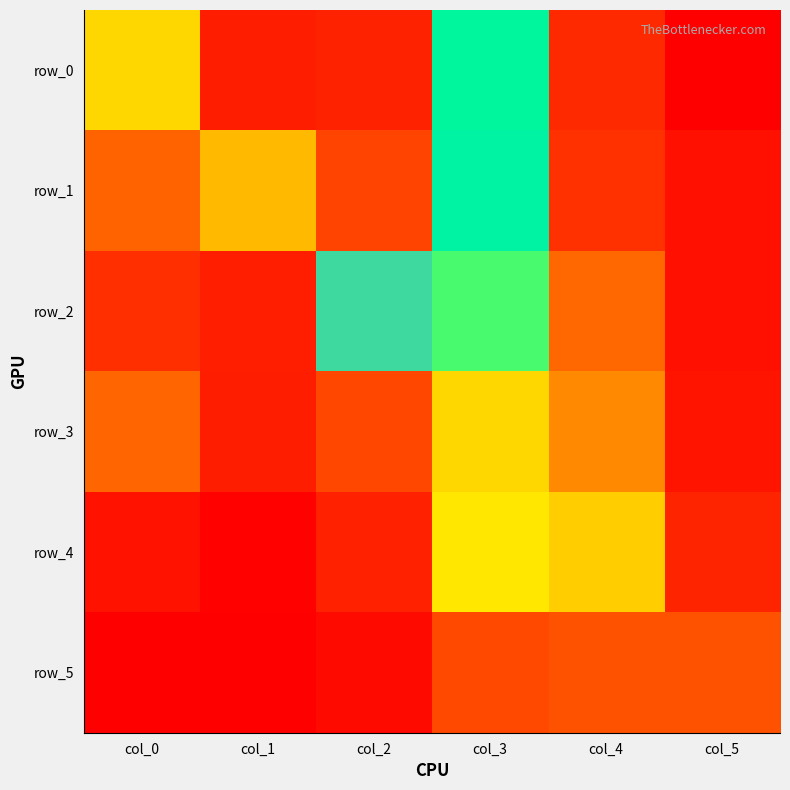

Reading left to right, extract all data points from this chart.

row_0: col_0=1.4	col_1=0.4	col_2=0.4	col_3=2.2	col_4=0.5	col_5=0.1
row_1: col_0=0.9	col_1=1.3	col_2=0.7	col_3=2.2	col_4=0.6	col_5=0.3
row_2: col_0=0.5	col_1=0.4	col_2=1.9	col_3=2.3	col_4=0.9	col_5=0.3
row_3: col_0=0.9	col_1=0.4	col_2=0.7	col_3=2.6	col_4=1.1	col_5=0.3
row_4: col_0=0.3	col_1=0.1	col_2=0.4	col_3=1.5	col_4=1.4	col_5=0.4
row_5: col_0=0.1	col_1=0.1	col_2=0.2	col_3=0.8	col_4=0.8	col_5=0.8